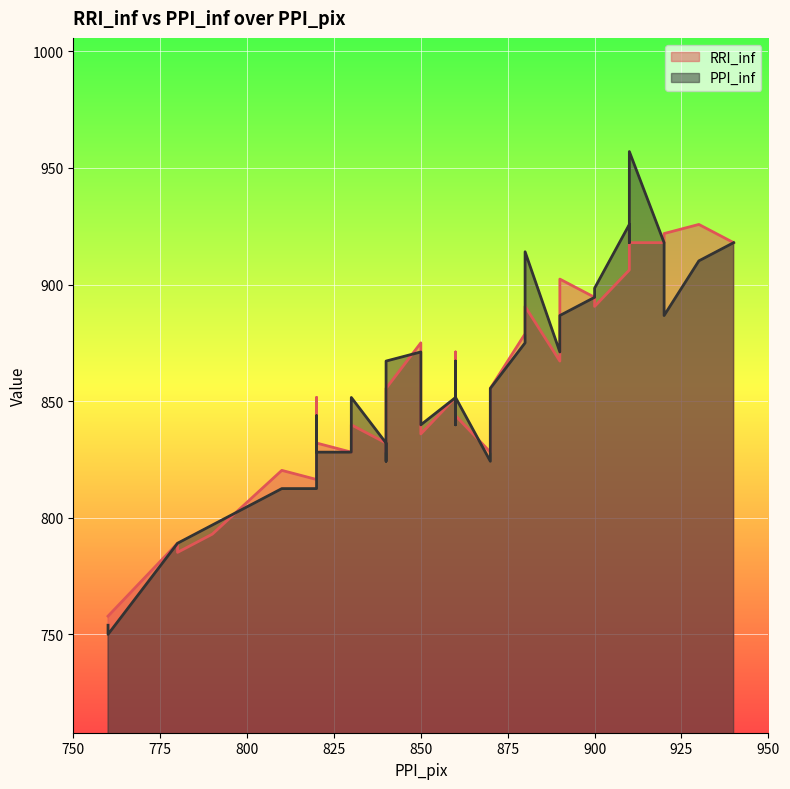

How many lines are shown in the chart?

2